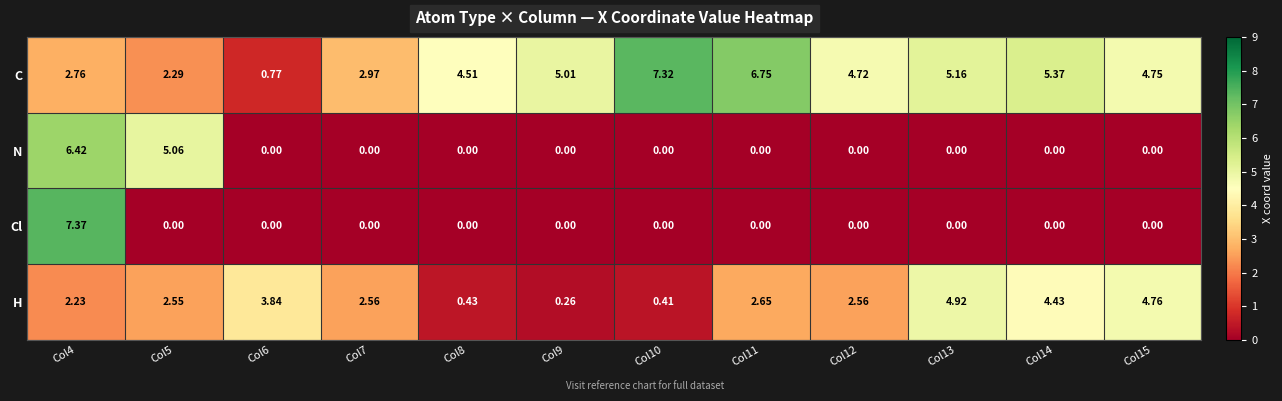

How many values in the C series exceed 4?

8